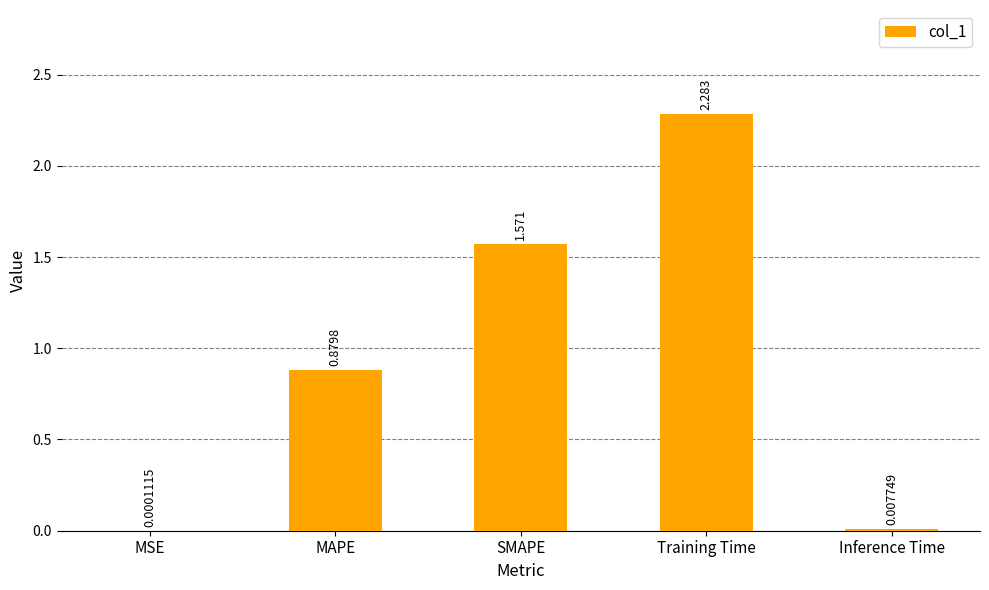

Between MSE and Training Time, which is larger?

Training Time